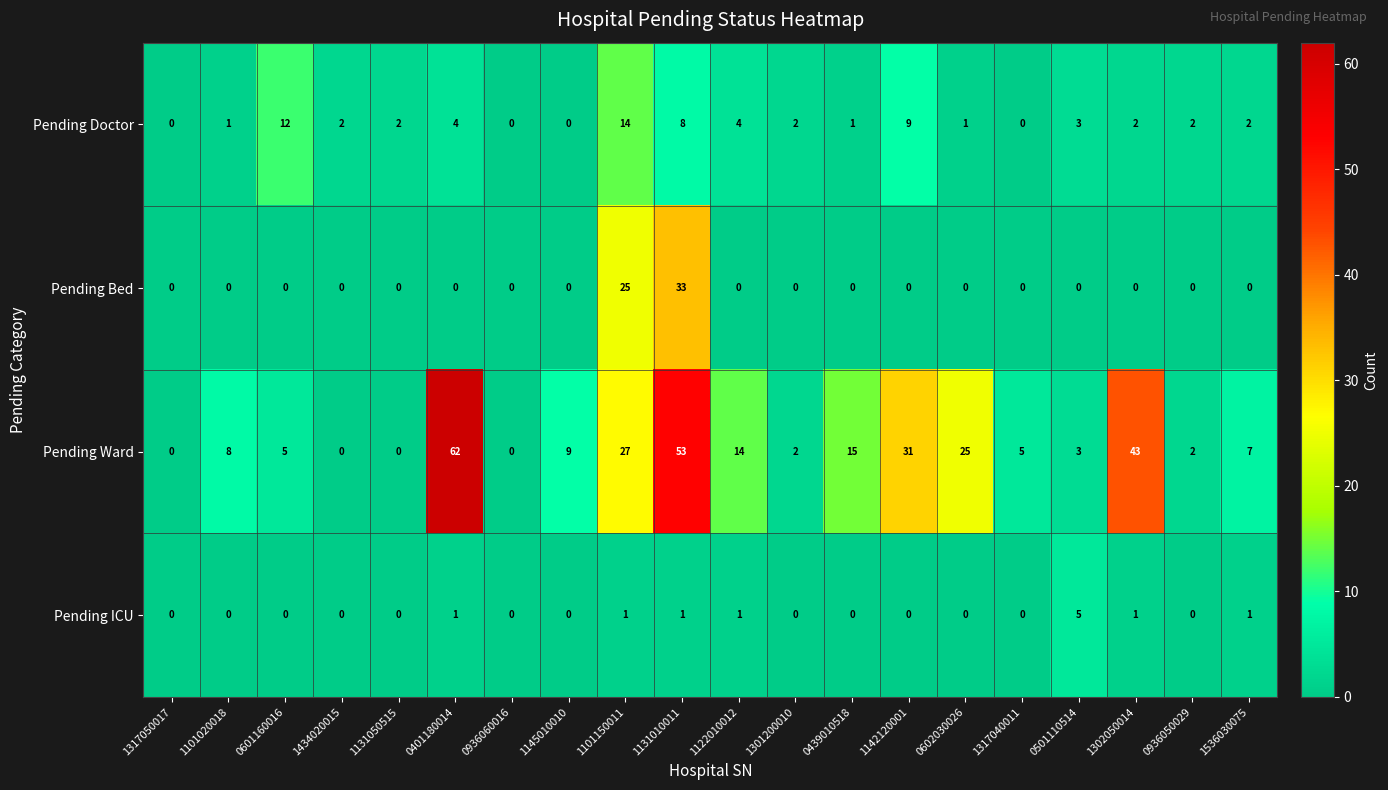

What is the difference between the second highest and second lowest values in the Pending Ward series?

53